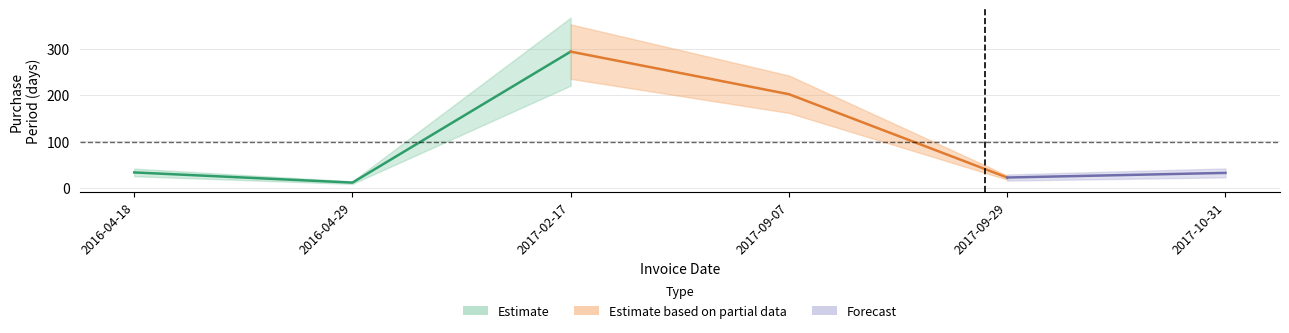

How many interior local valleys (lower than both neighbors) does the data have?

2